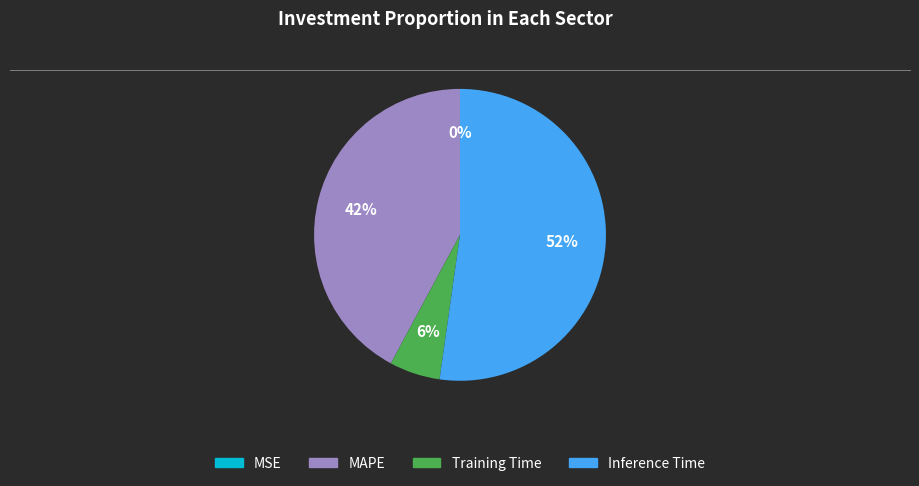

Is it true that MAPE is 42% of the pie?

True